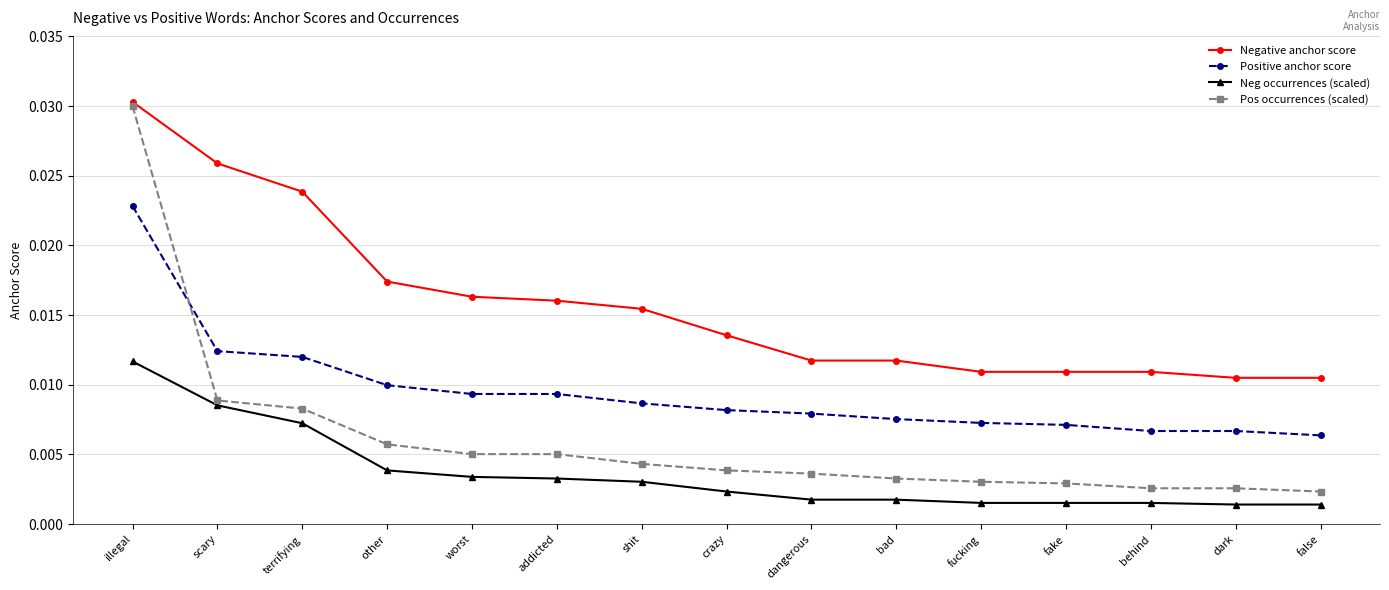

How many distinct data groups are displayed?

4